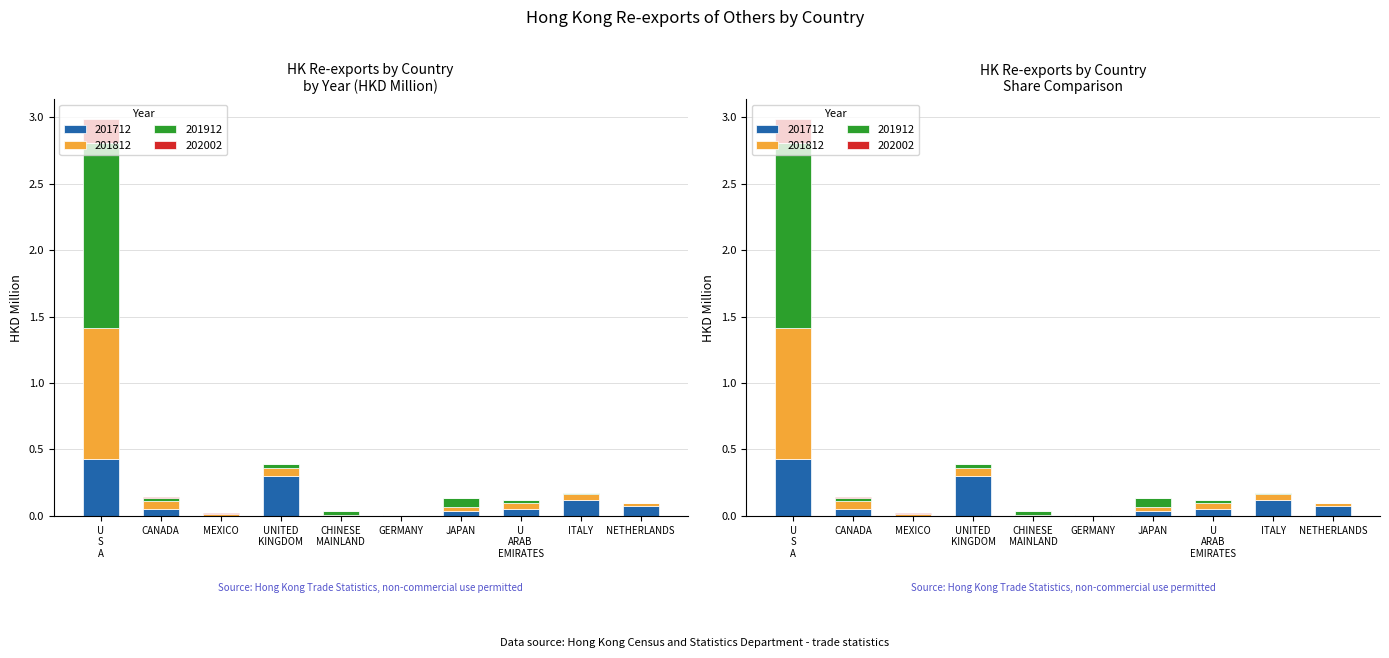

What is the greatest value displayed?

1.4